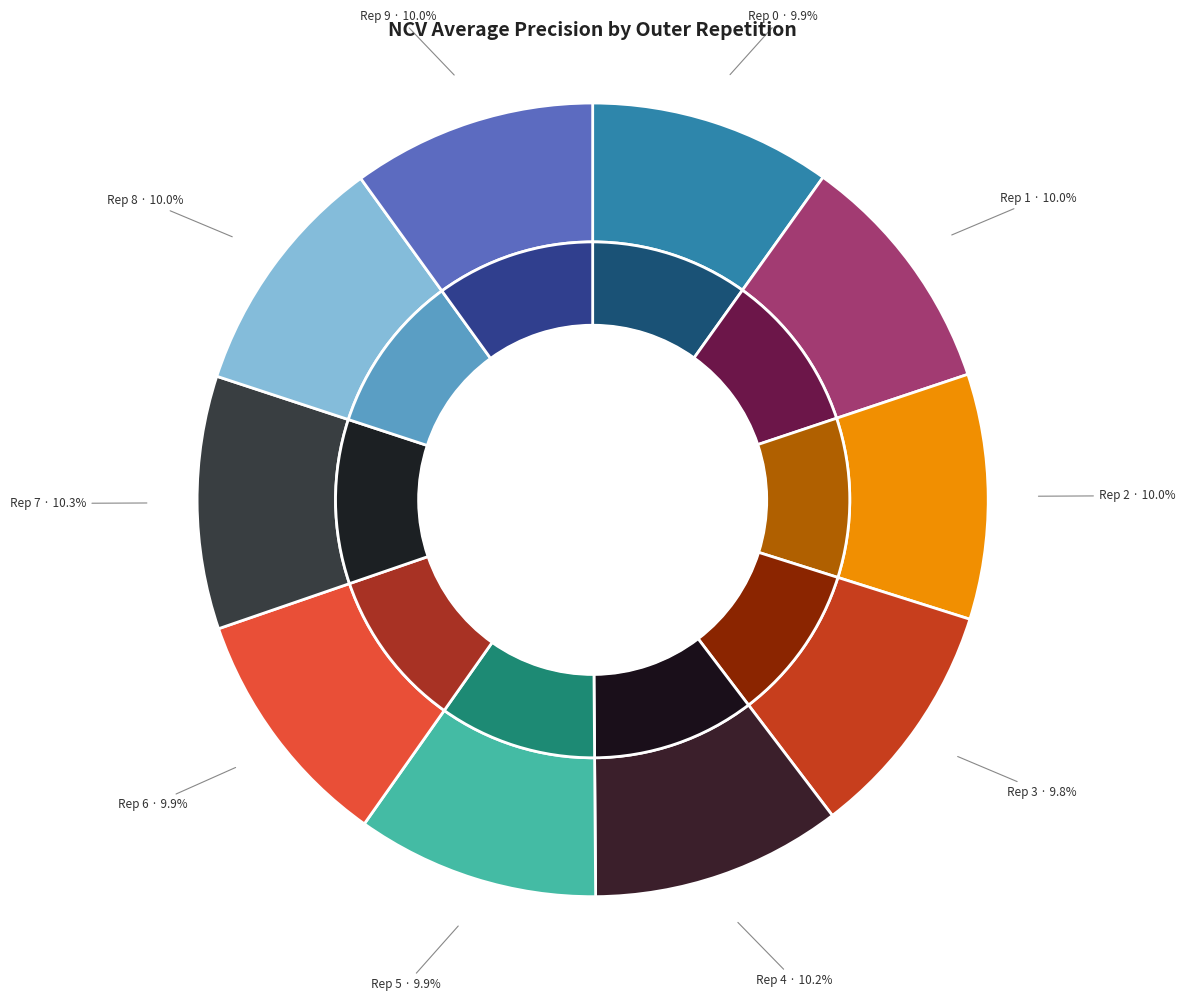

How many slices are in this pie chart?

10